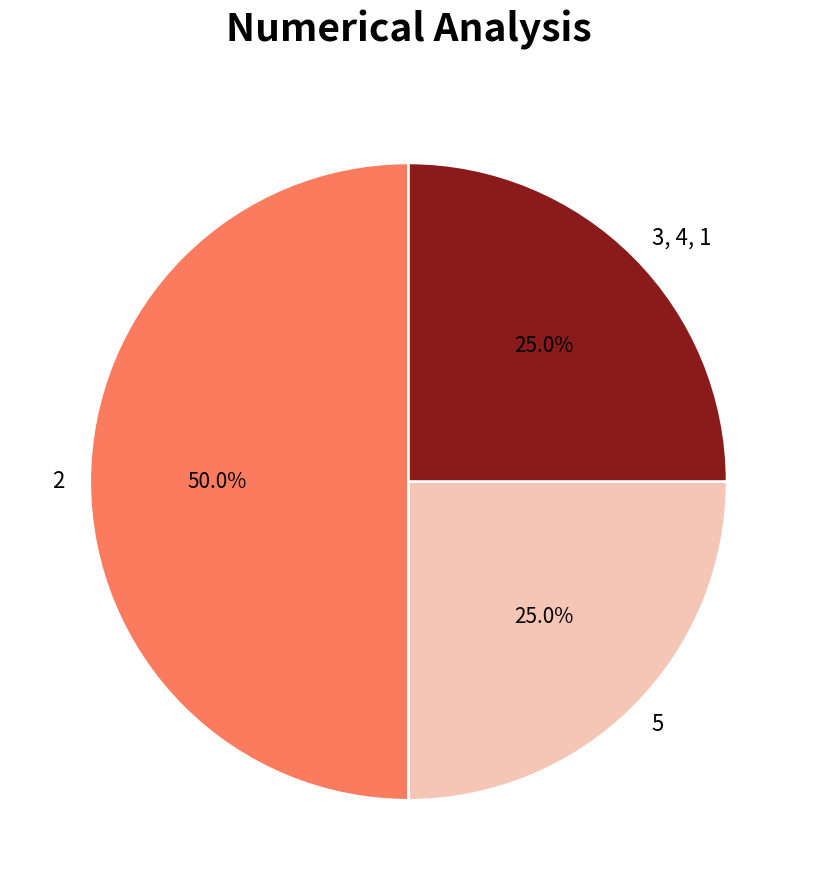

Which slice is the largest?

2